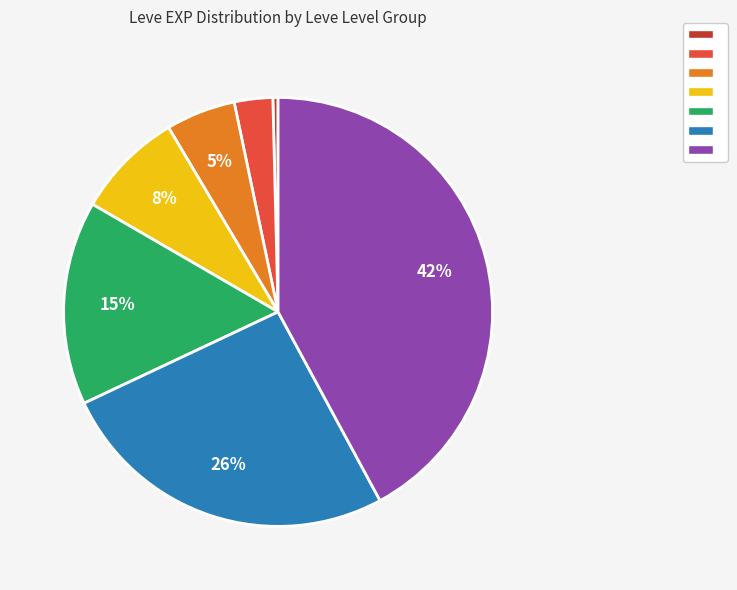

Is there any slice that represents more than half of the pie?

No